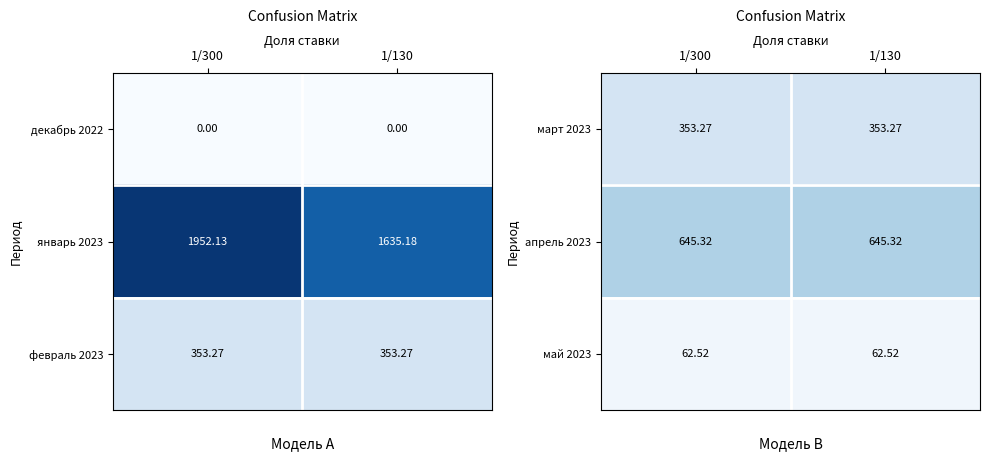

How many data points does each series have?

2